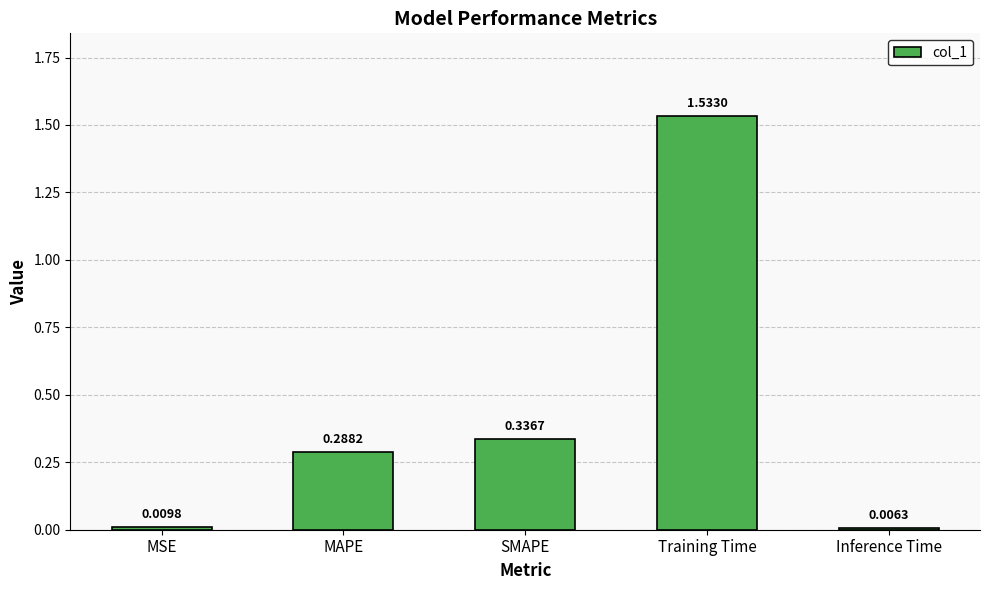

List the labels in order of value, largest first.

Training Time, SMAPE, MAPE, MSE, Inference Time